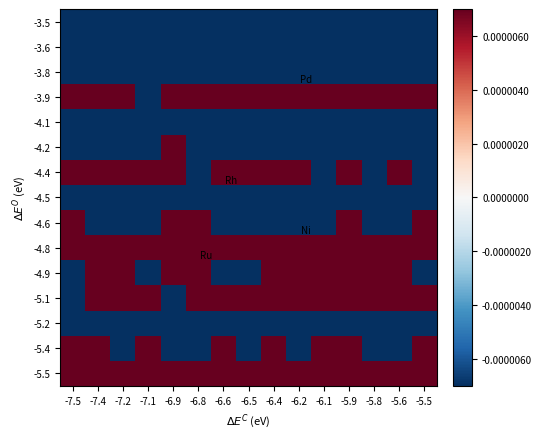

At -5.5, list the series in order from smallest to largest.

-3.5, -4.1, -5.2, -3.6, -4.5, -3.8, -4.2, -4.9, -4.4, -5.1, -5.4, -4.6, -4.8, -3.9, -5.5